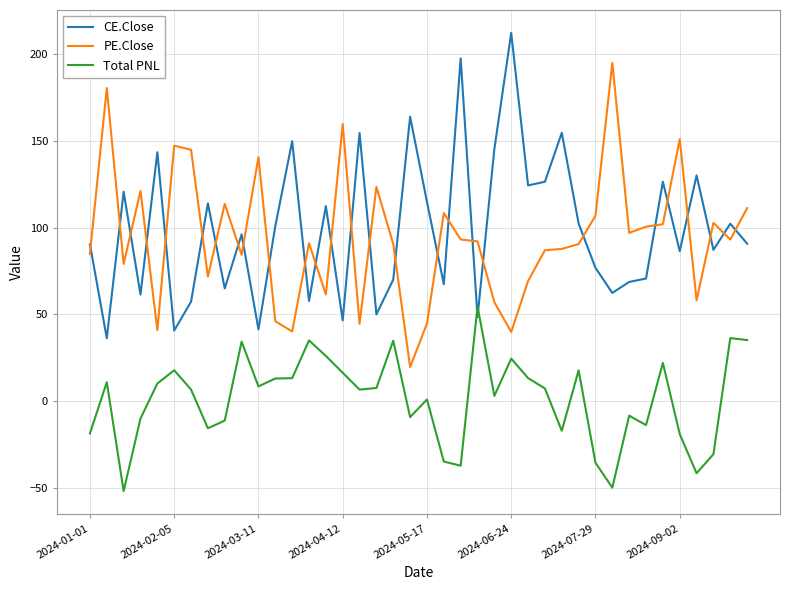

Rank the series by their maximum value, from highest to lowest.

CE.Close, PE.Close, Total PNL